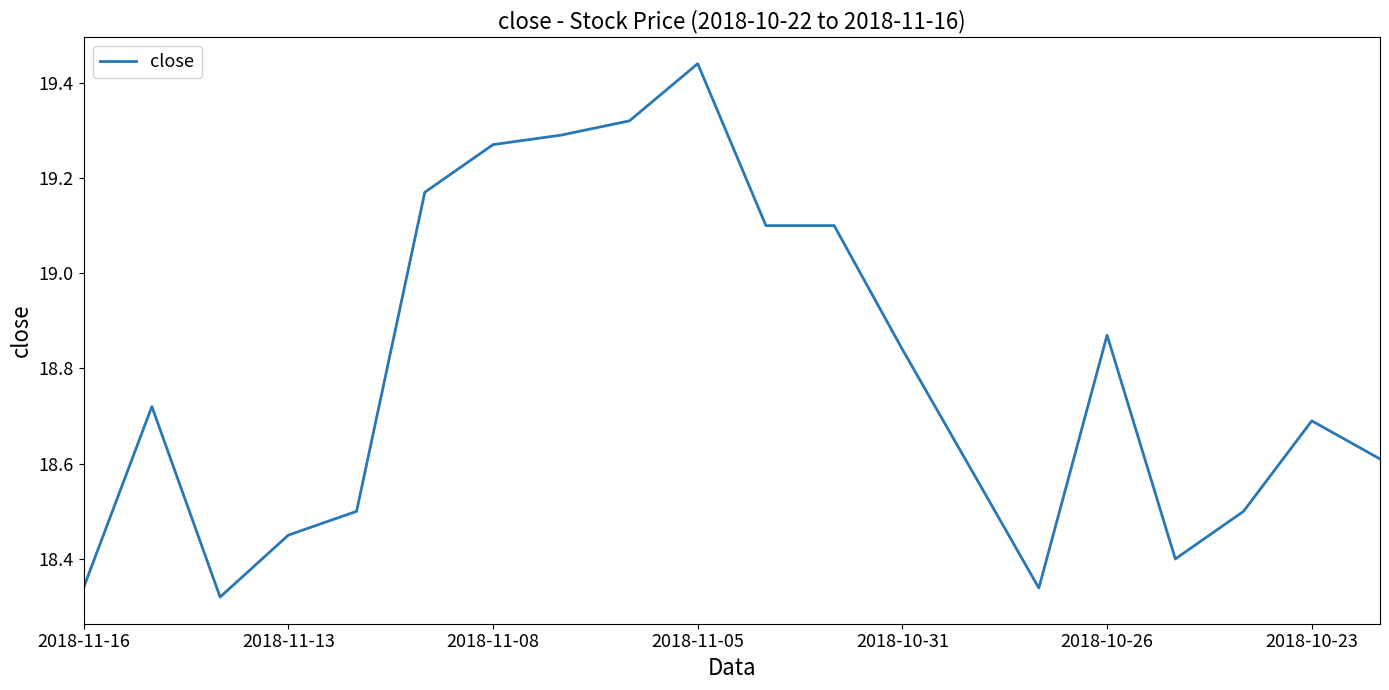

What is the difference between the maximum and minimum values?

1.1